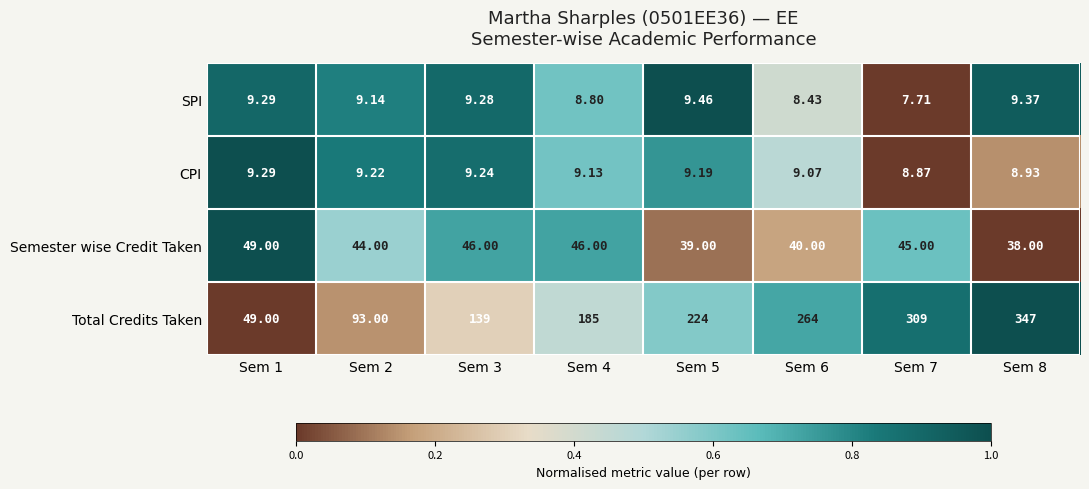

How many data points in CPI are less than 9?

2